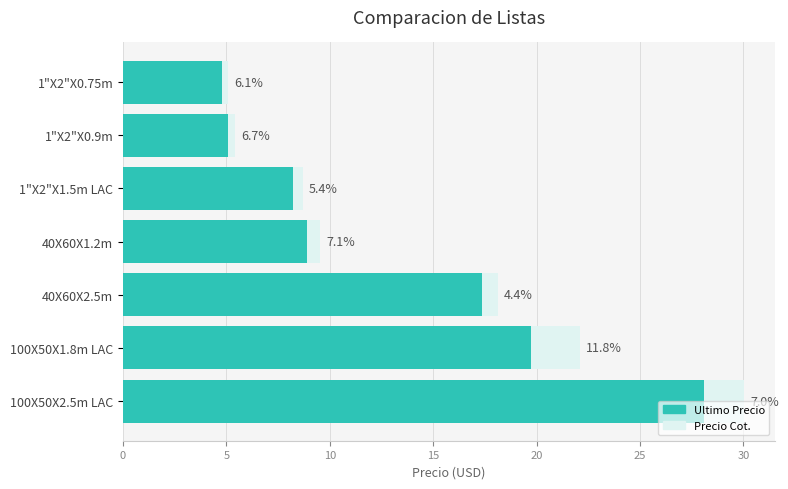

Between 1"X2"X0.75m and 100X50X1.8m LAC, which series saw the biggest shift?

Precio Cot.